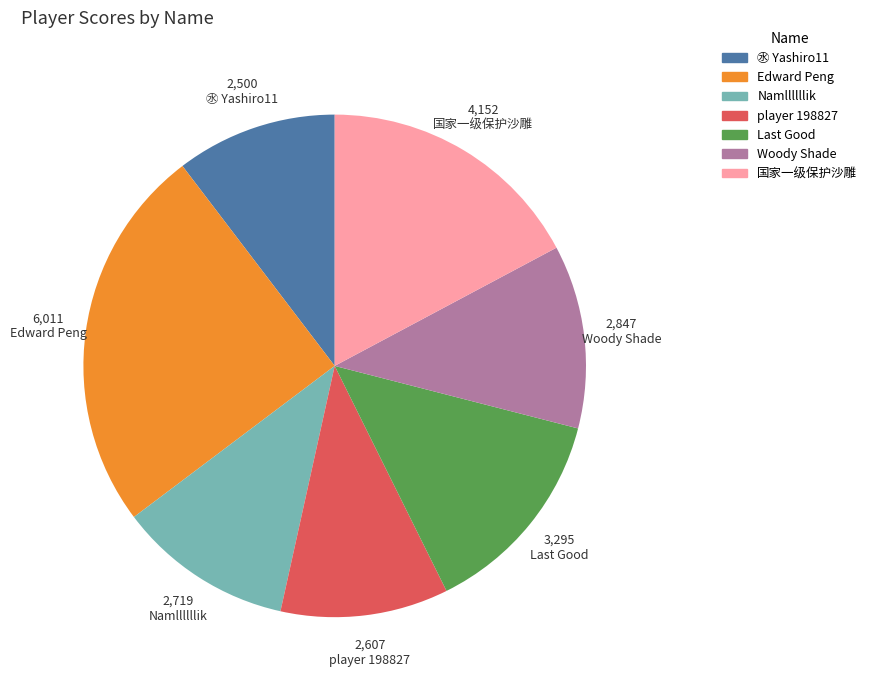

Does any single category account for the majority?

No